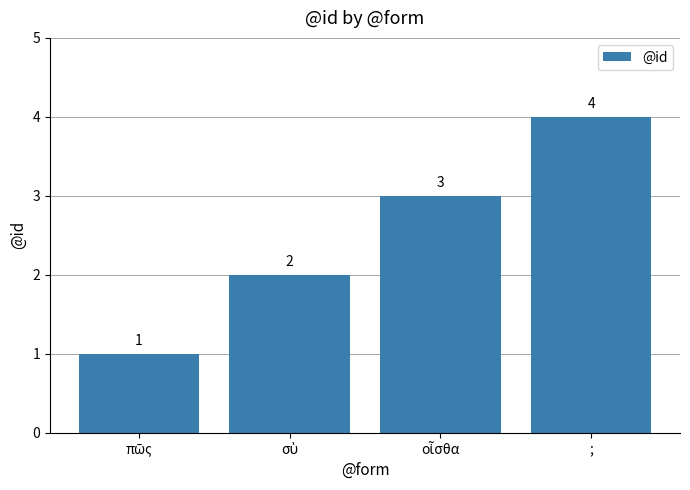

Count the values in the range 2 to 4.

3